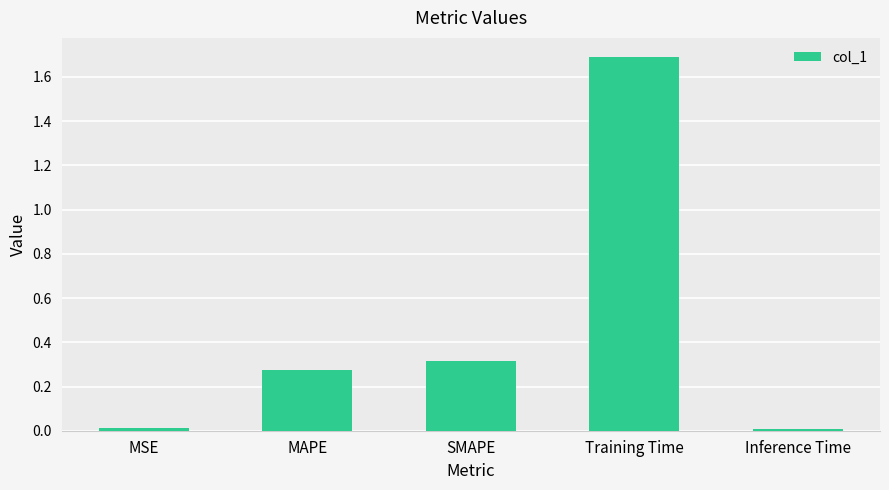

How many bars are there in total?

5